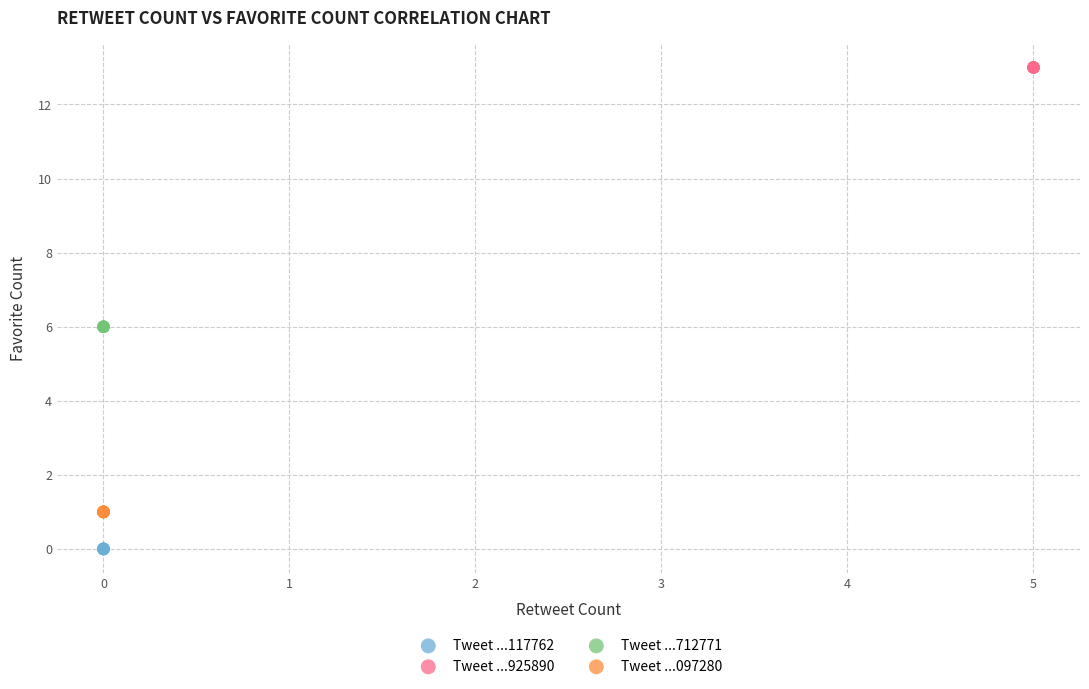

What are all the series names shown in the legend?

Tweet ...117762, Tweet ...925890, Tweet ...712771, Tweet ...097280